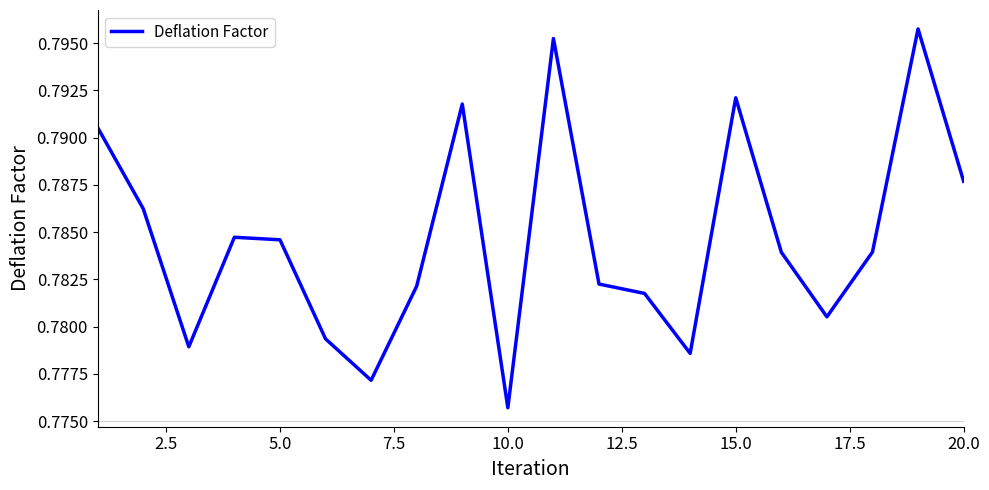

Where is the data nearest to the value 0?

10.0